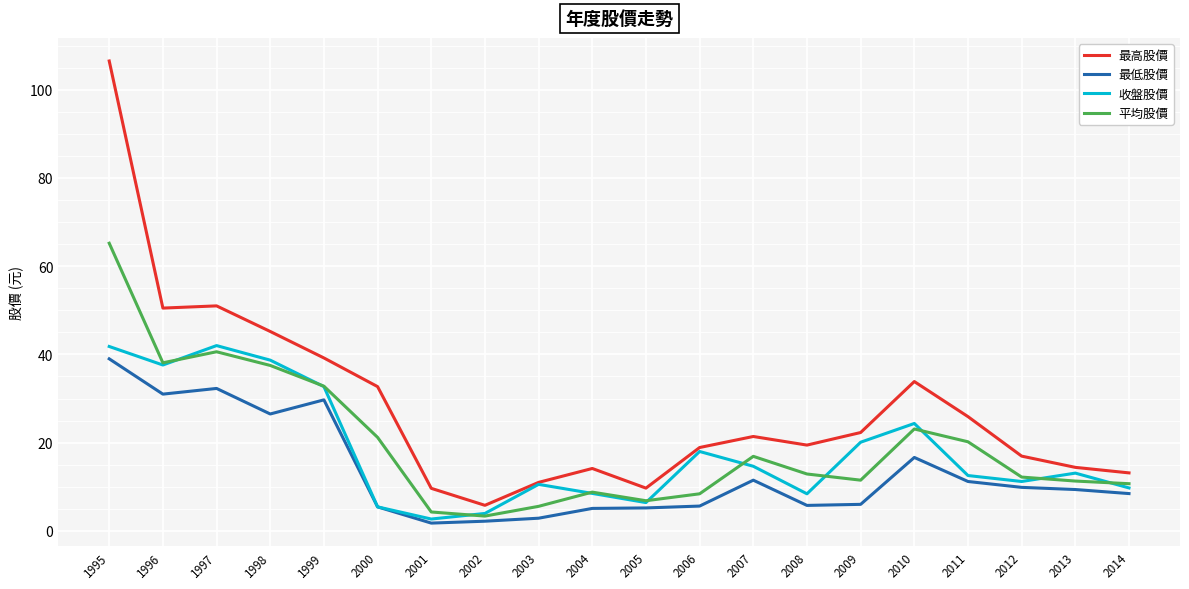

What is the approximate value of 收盤股價 at 2005?

6.4